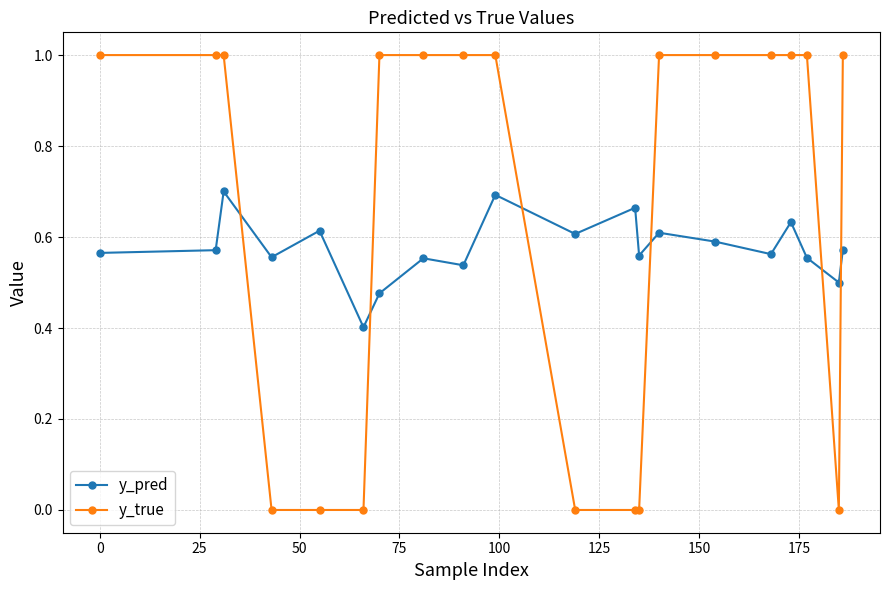

What is the value of the y_true point at the 7th from the left?

1.0